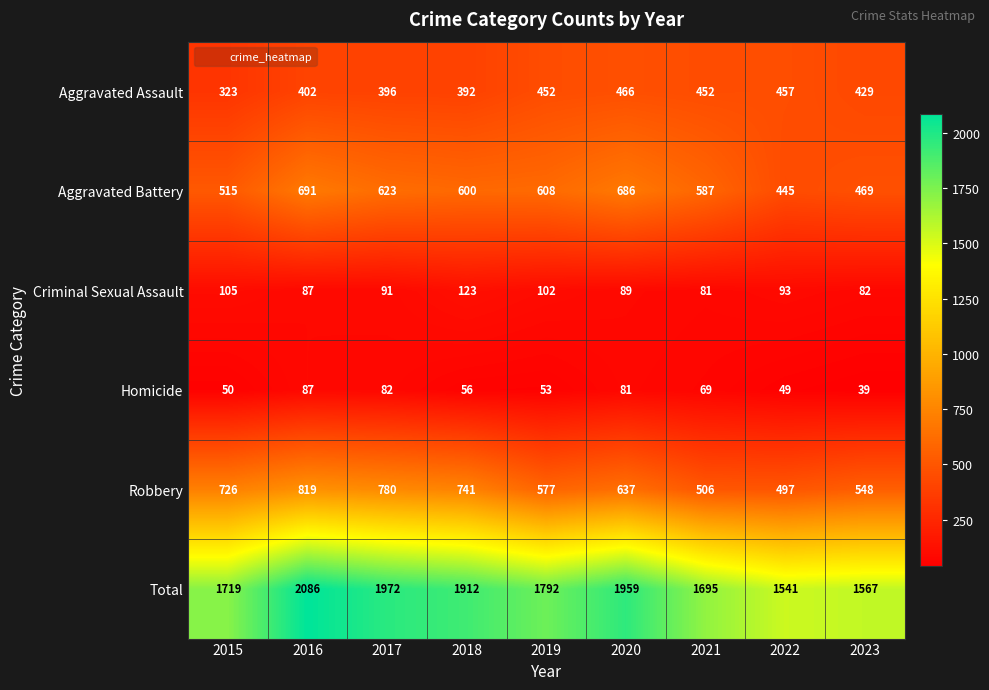

What is the difference between the maximum and second lowest values in the Aggravated Assault series?

74